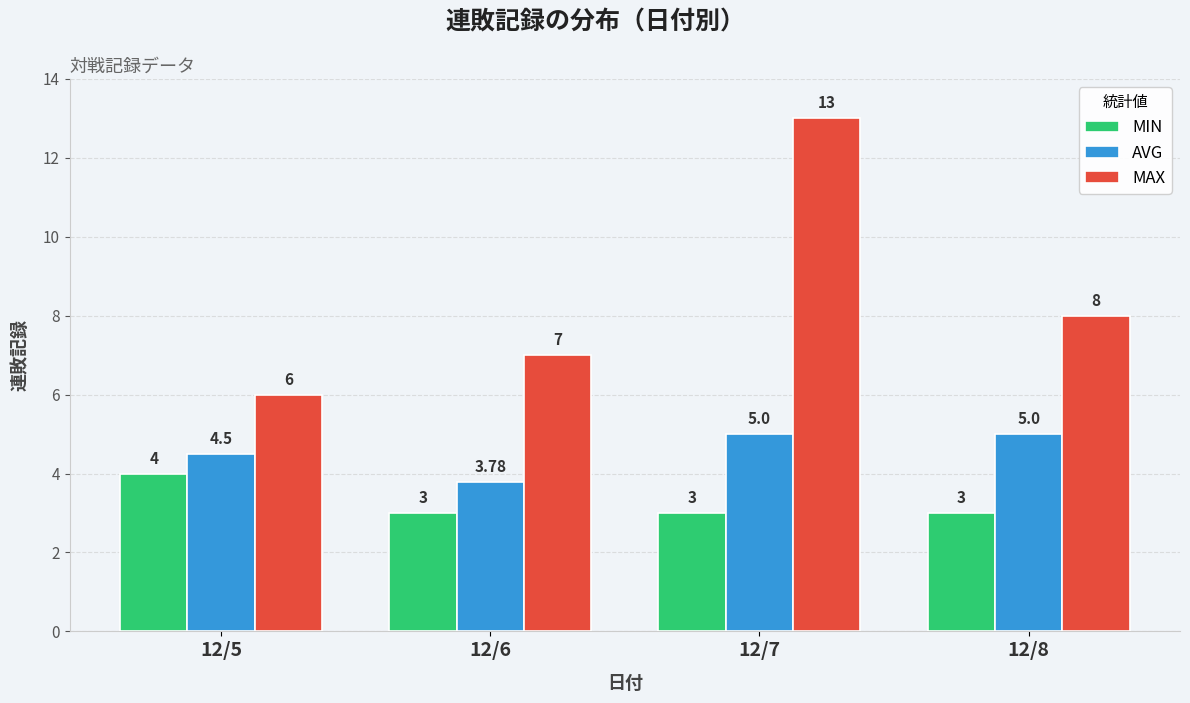

Which series has the largest range (max minus min)?

MAX